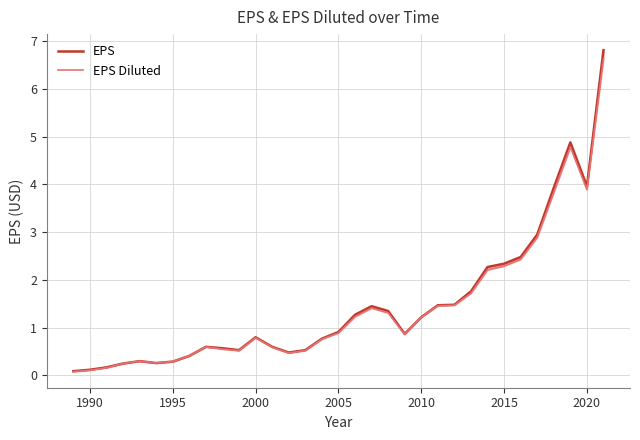

Between 1985 and 16, which is larger?

16